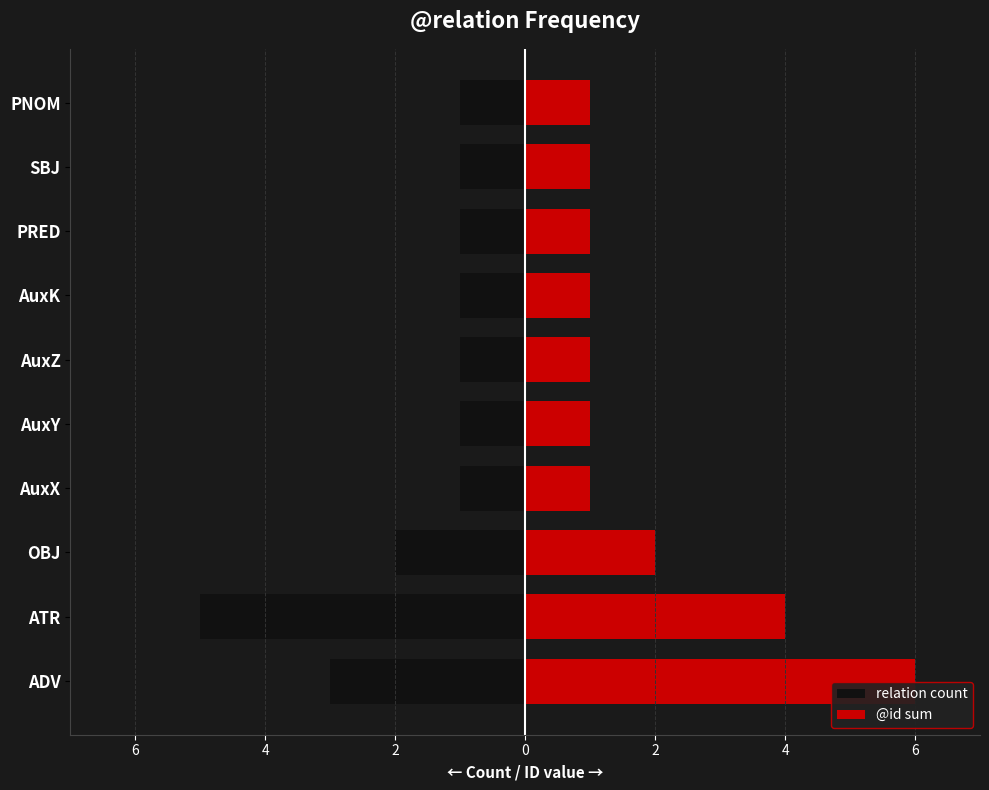

Which series has the widest spread of values?

@id sum